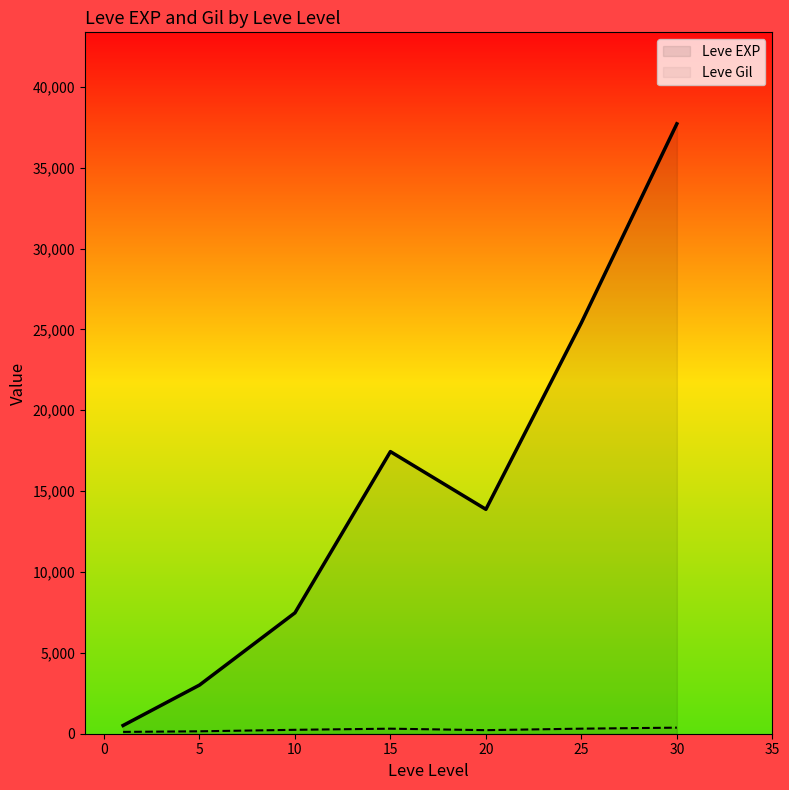

Which category has the highest value in the Leve Gil series?

30